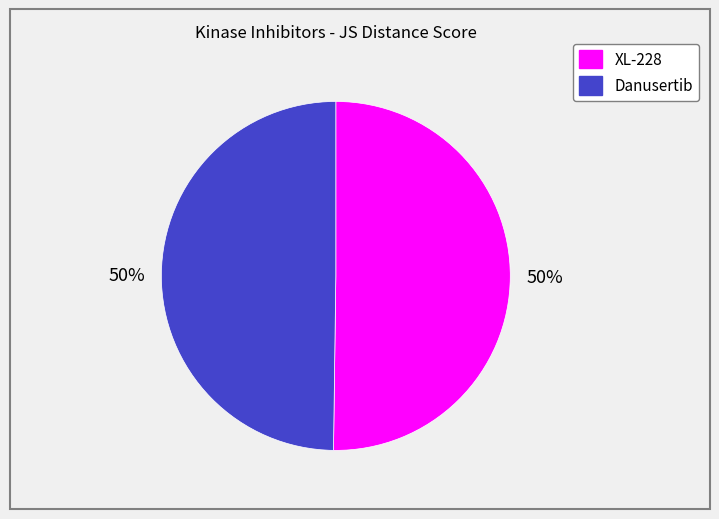

What percentage is the Danusertib slice, to the nearest percent?

50%